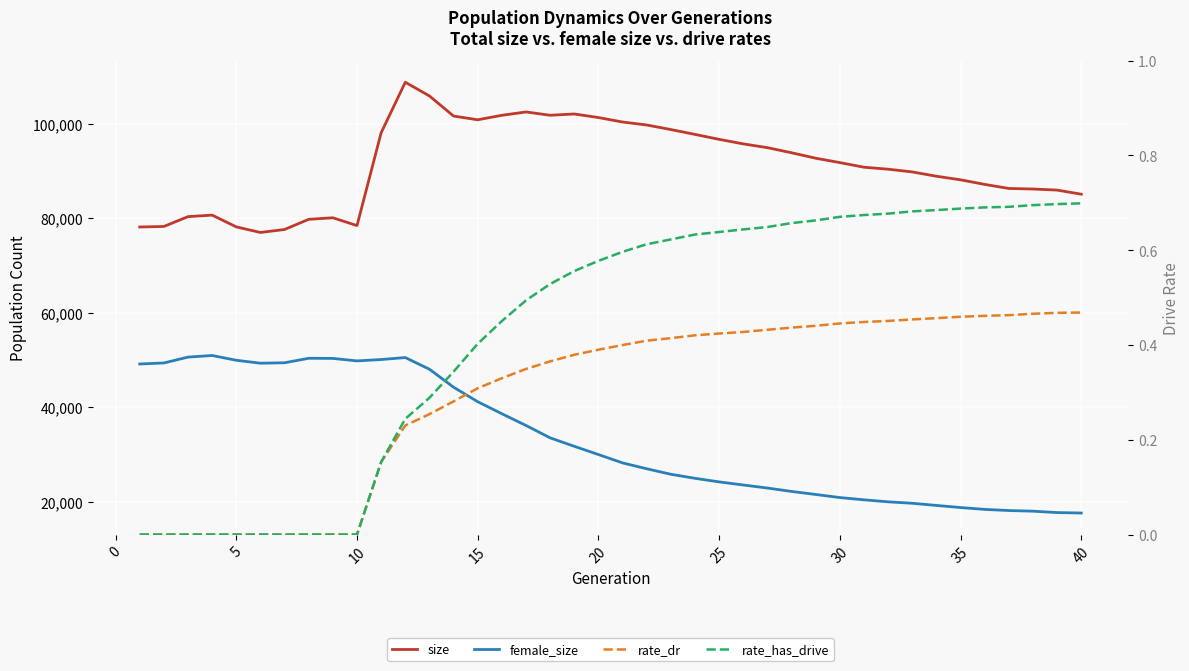

What is the value of the size point at the 33rd from the left?

89820.0